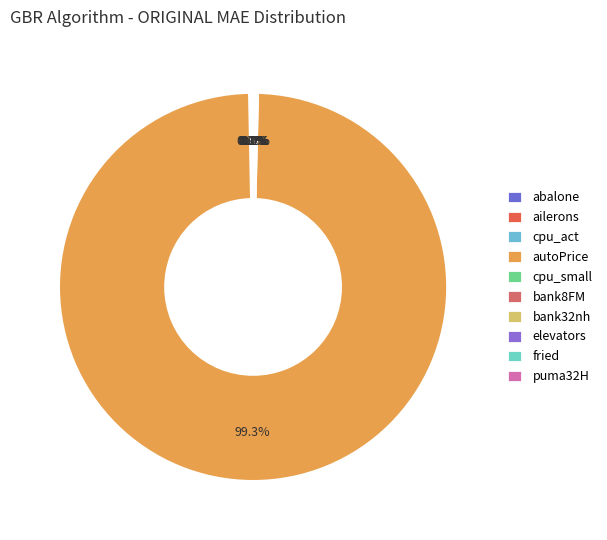

What is the smallest slice in the pie chart?

ailerons